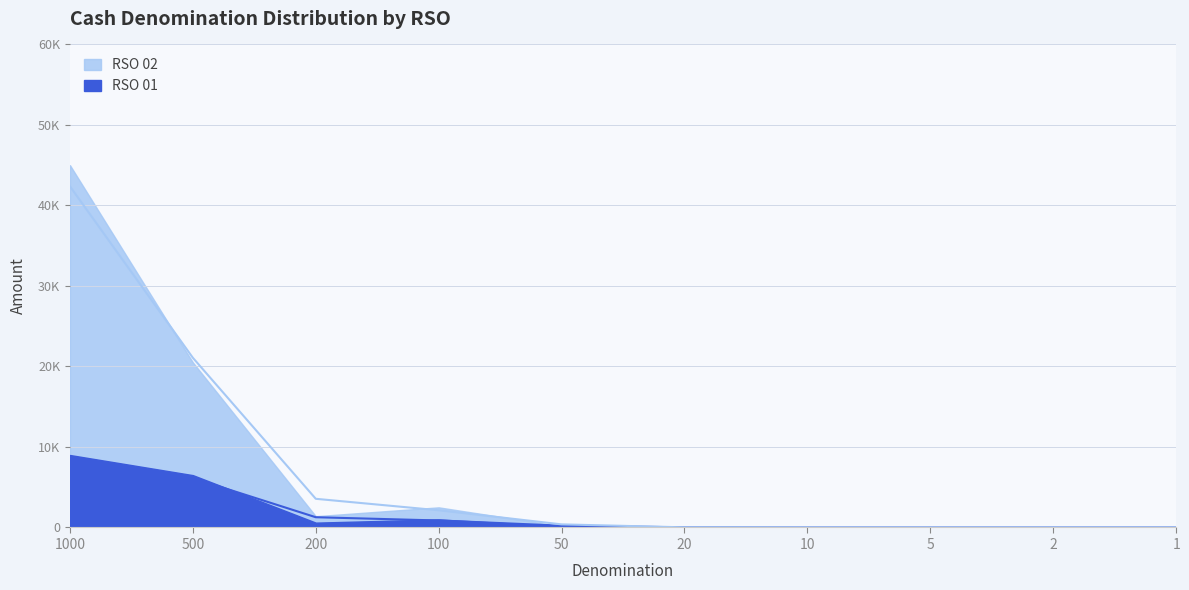

How many values in the RSO 01 series are below 224?

5